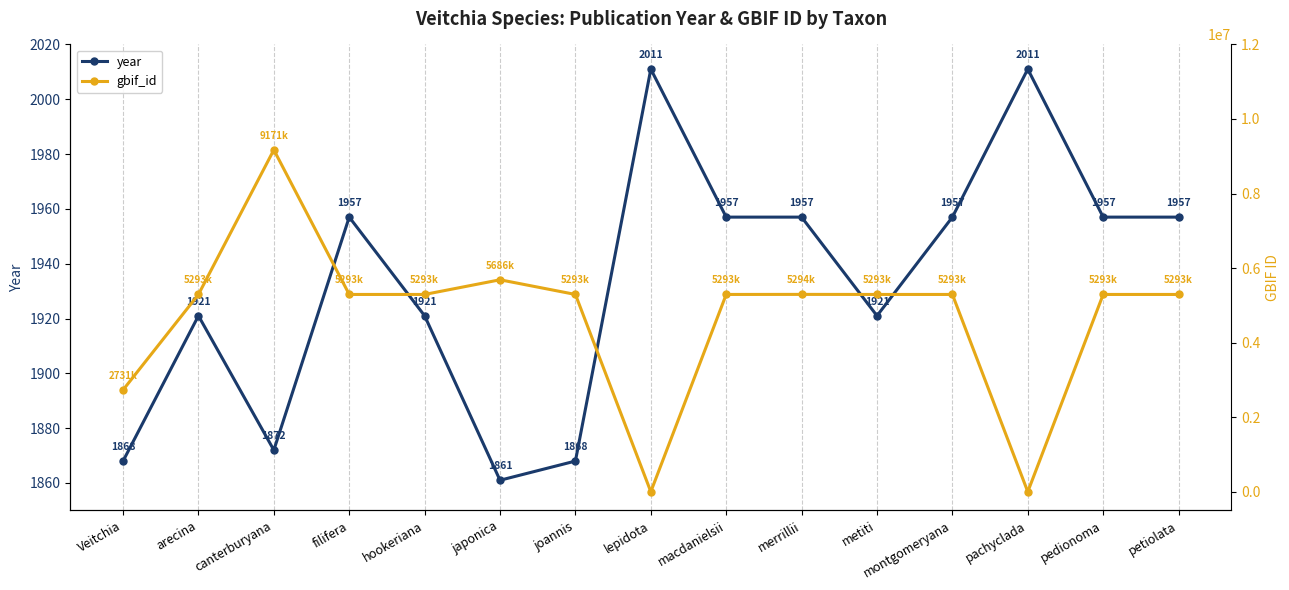

Rank the series by their average value, from lowest to highest.

year, gbif_id